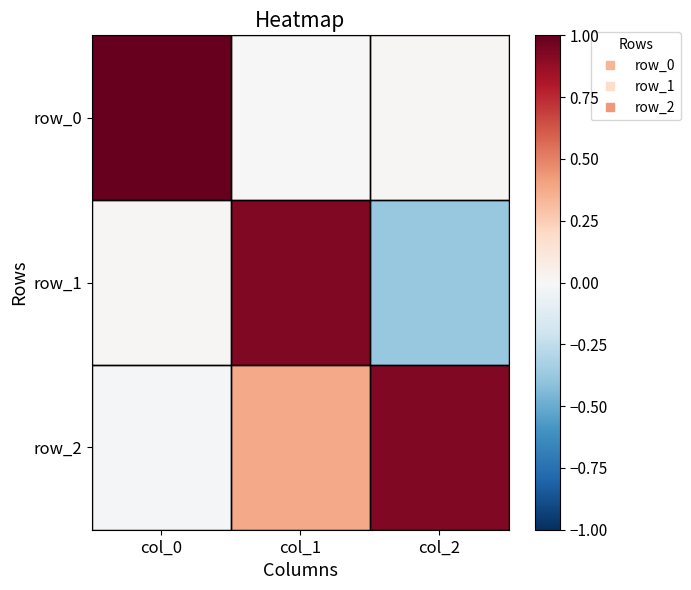

Reading right to left, extract all data points from this chart.

row_0: 0.0	-0.0	1.0
row_1: -0.4	0.9	0.0
row_2: 0.9	0.4	-0.0